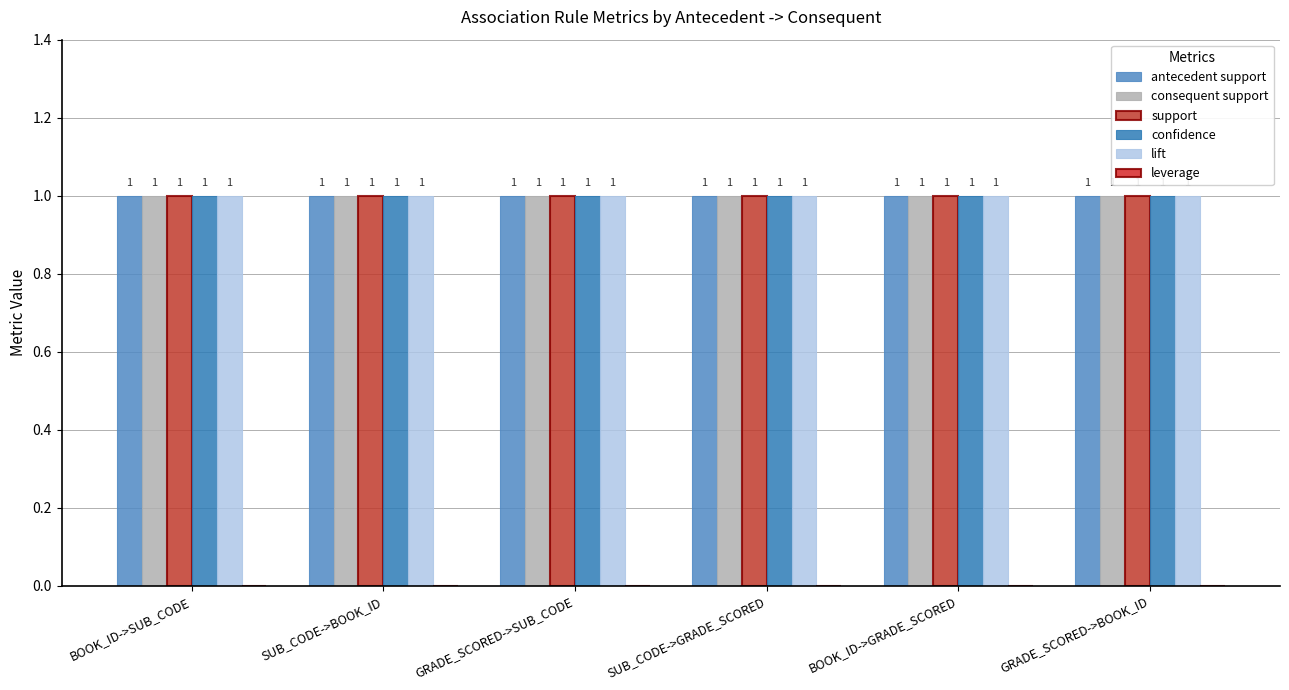

Where is confidence nearest to the value 1?

BOOK_ID->SUB_CODE